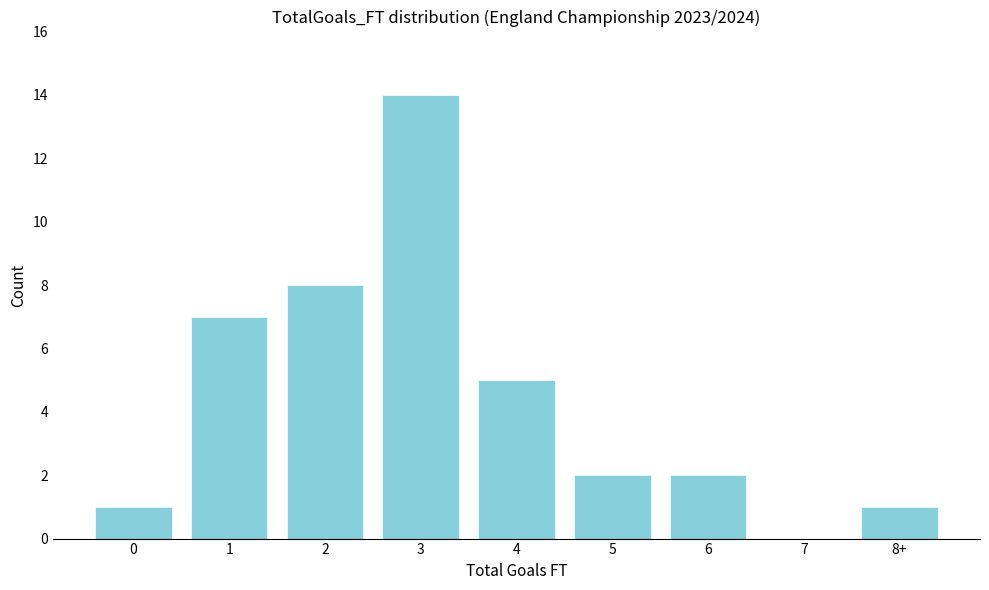

Reading left to right, transcribe all the data shown in this chart.

0=1	1=7	2=8	3=14	4=5	5=2	6=2	7=0	8+=1